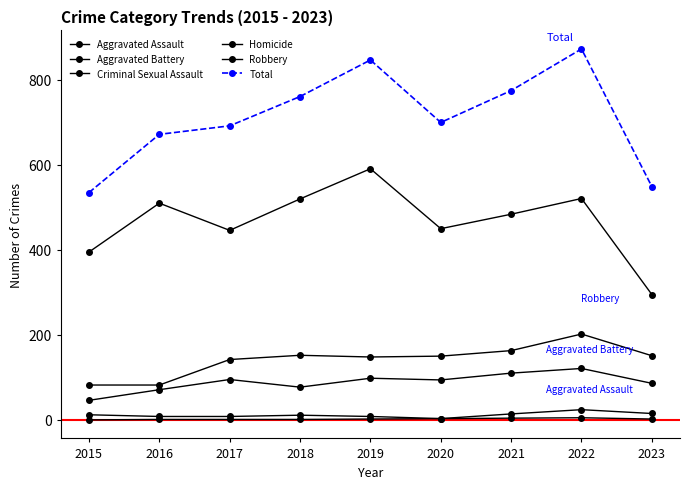

Which category has the lowest value across all series?

2015